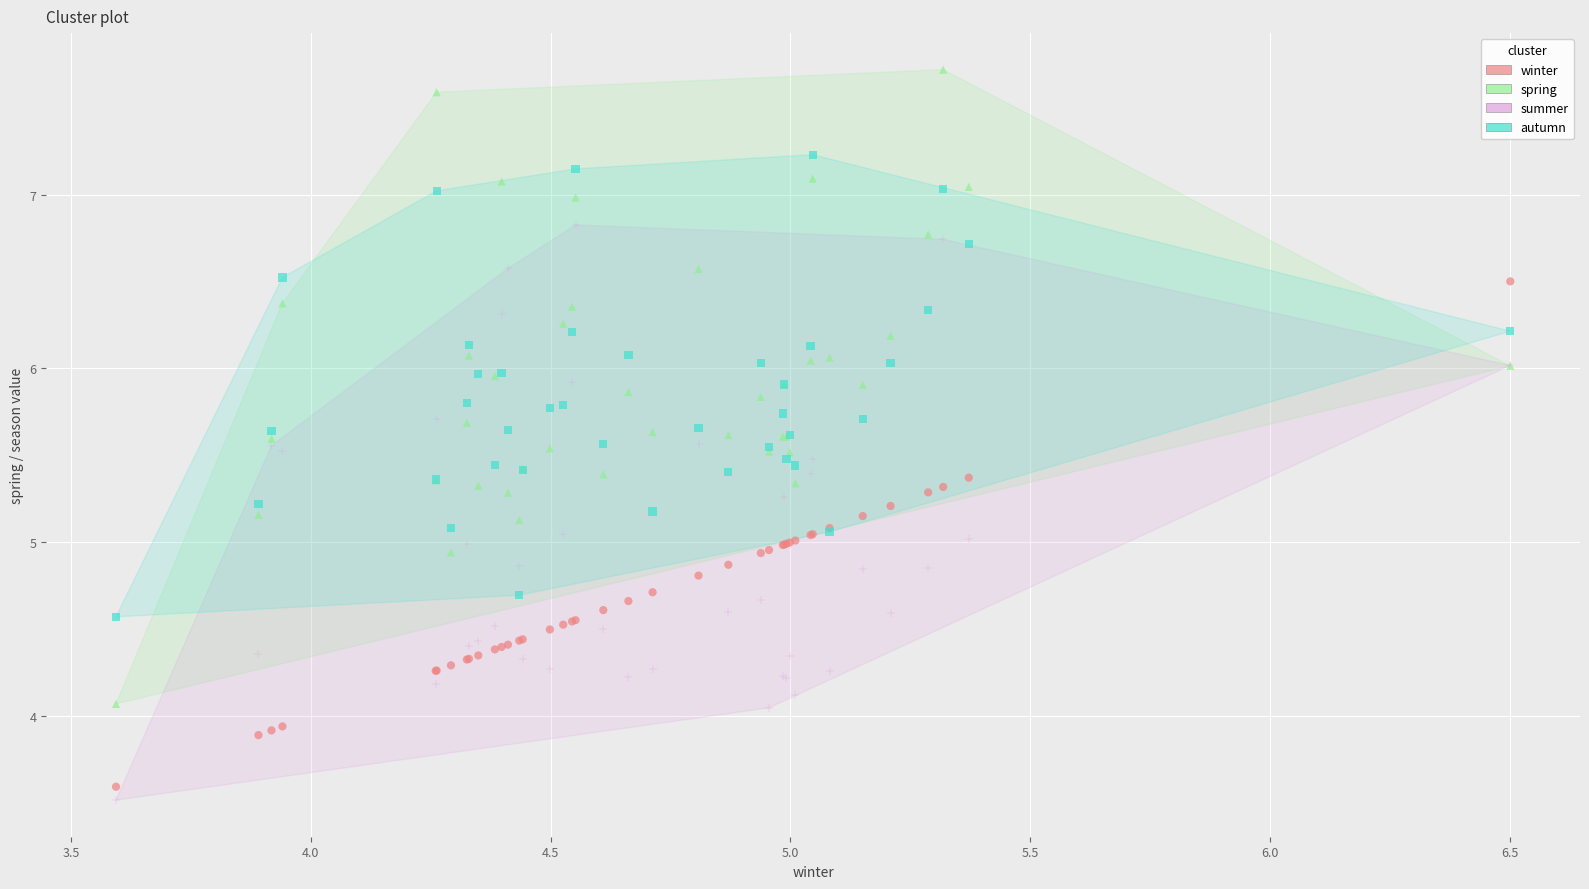

Which series has the largest Y range (max minus min)?

spring